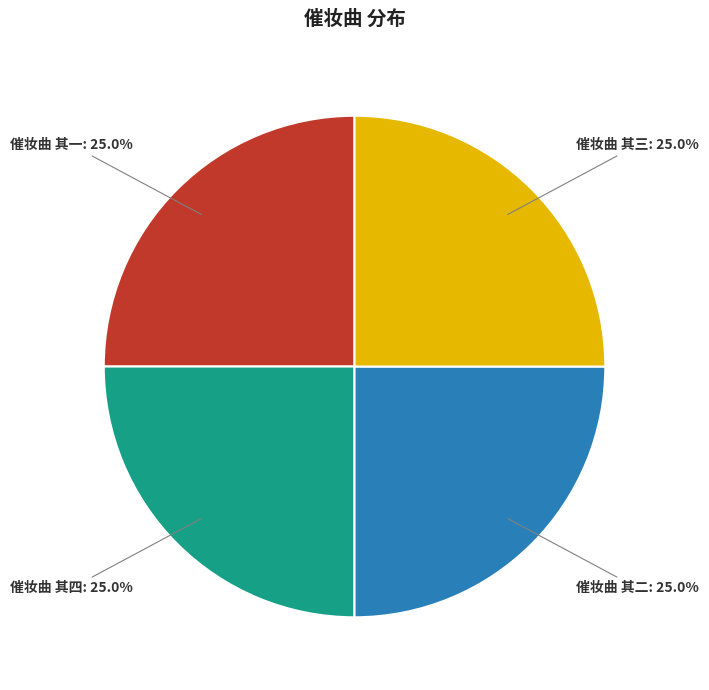

How much of the chart is everything except 催妆曲 其四?

75.0%